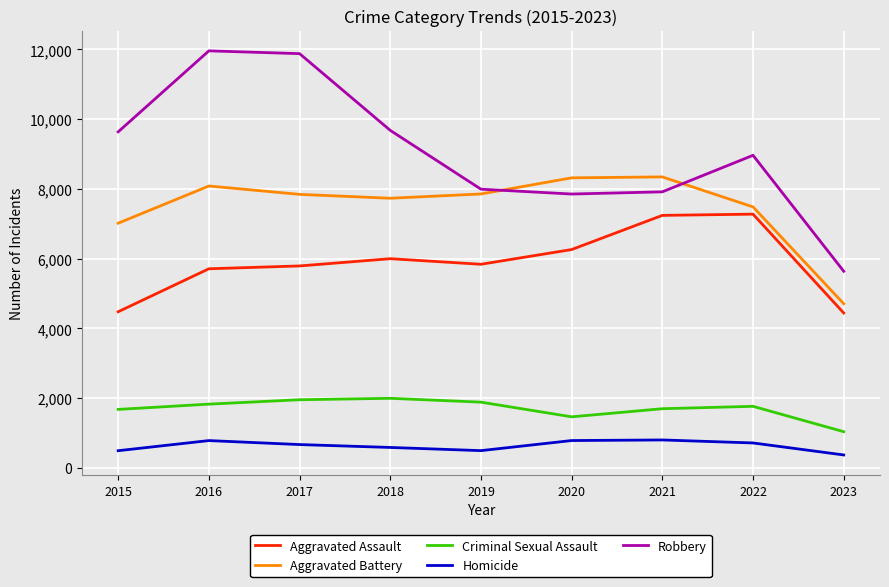

List the series in order of their peak value, lowest first.

Homicide, Criminal Sexual Assault, Aggravated Assault, Aggravated Battery, Robbery